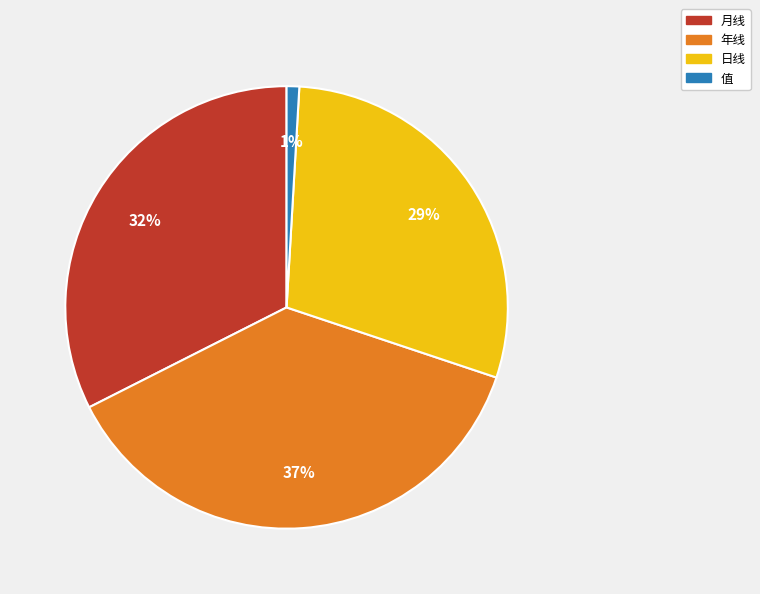

What is the largest slice in the pie chart?

年线